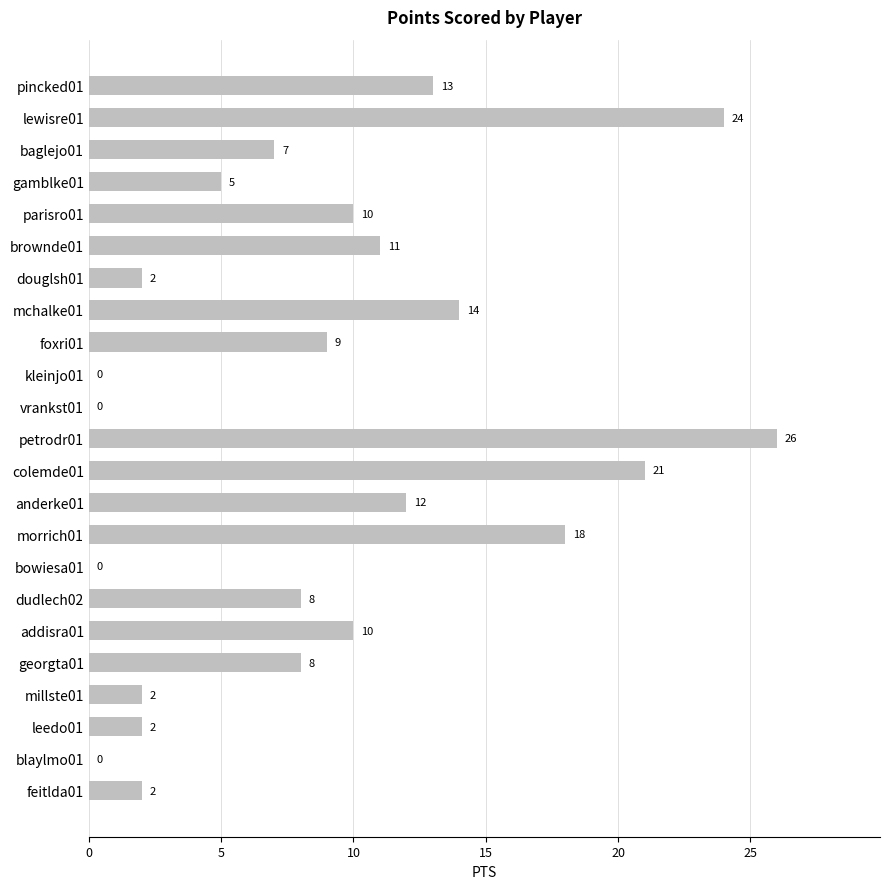

What is the ratio of the value at mchalke01 to the value at feitlda01?

7.0